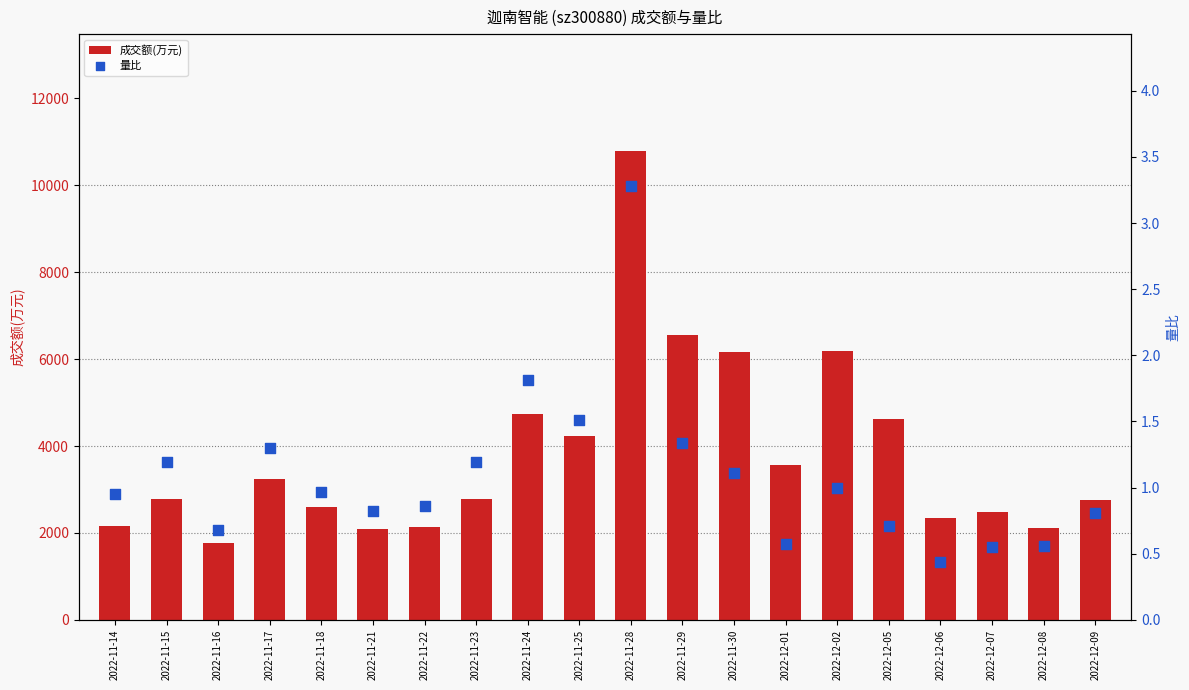

At which category is the sum across all series the highest?

2022-11-28